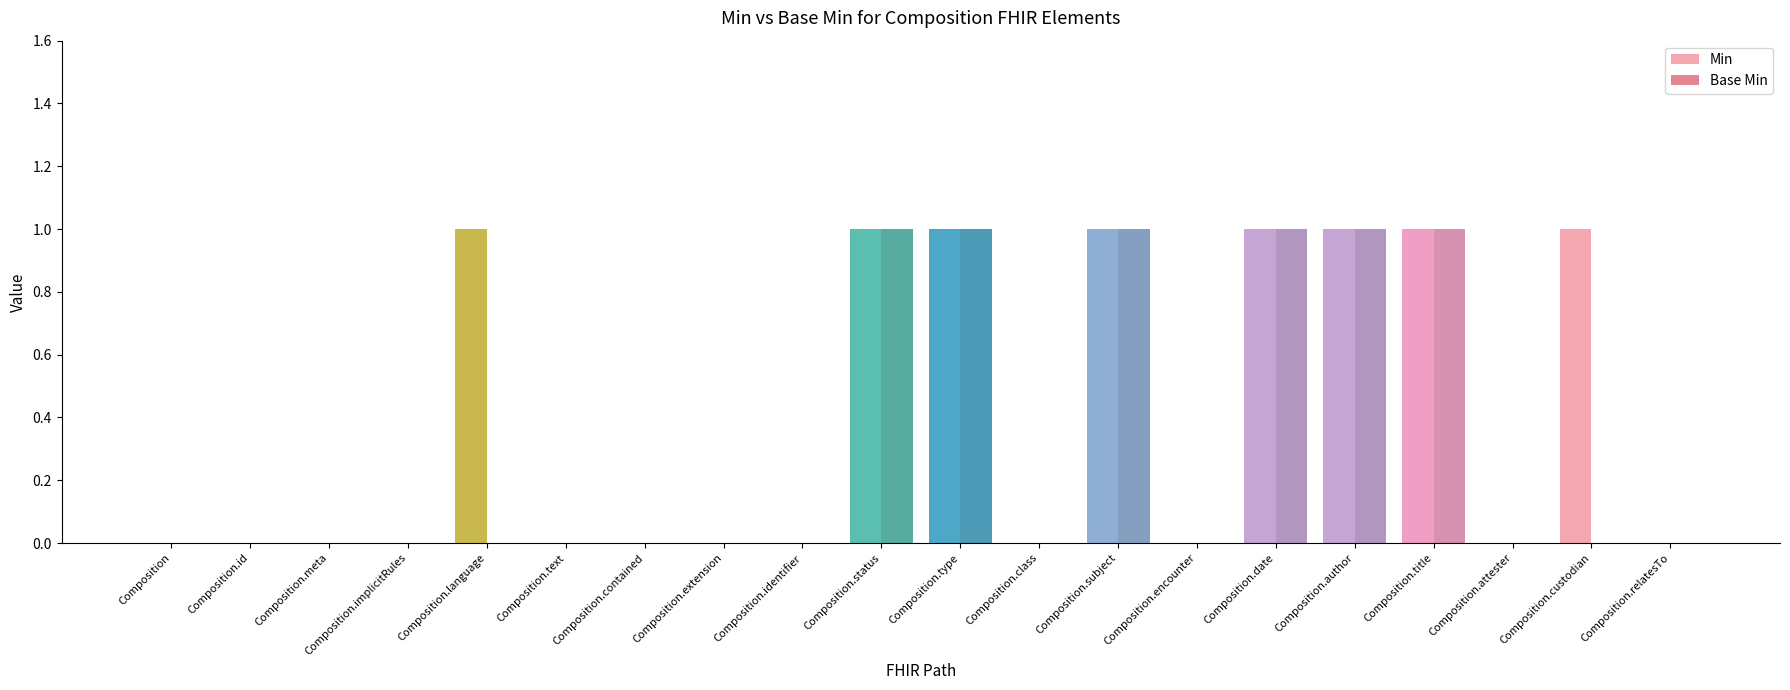

What is the approximate value of Min at Composition.title?

1